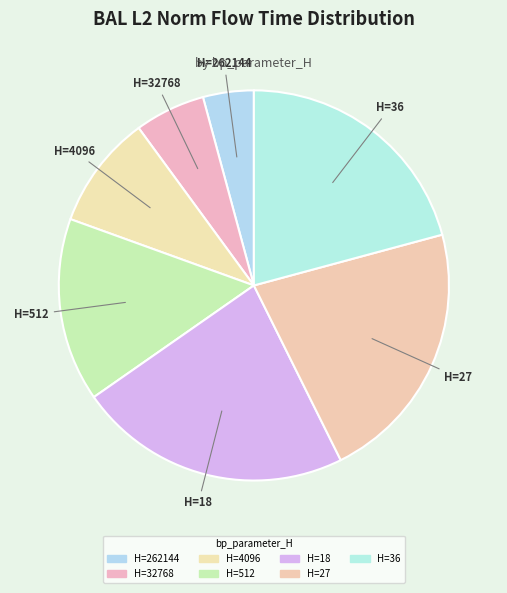

Which slice is the largest?

18